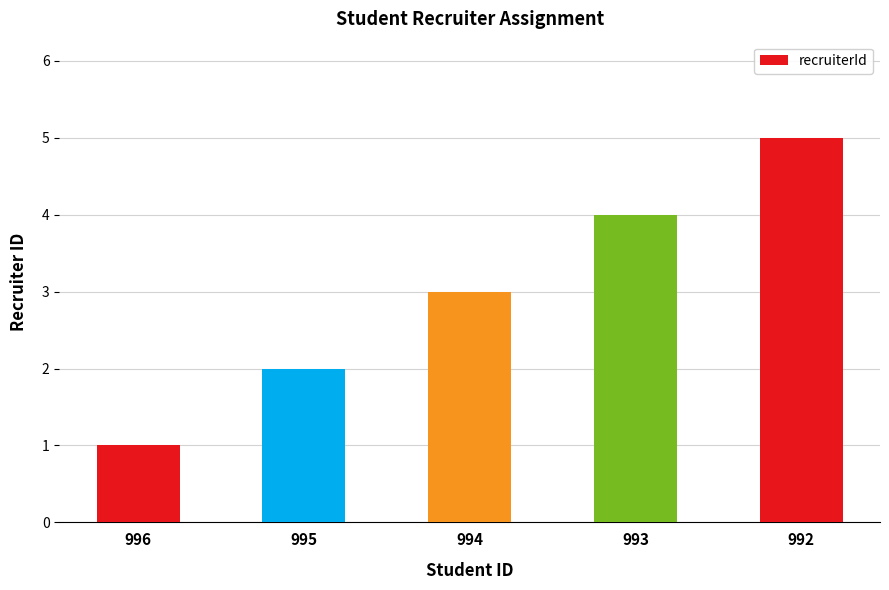

Read the value at 996.

1